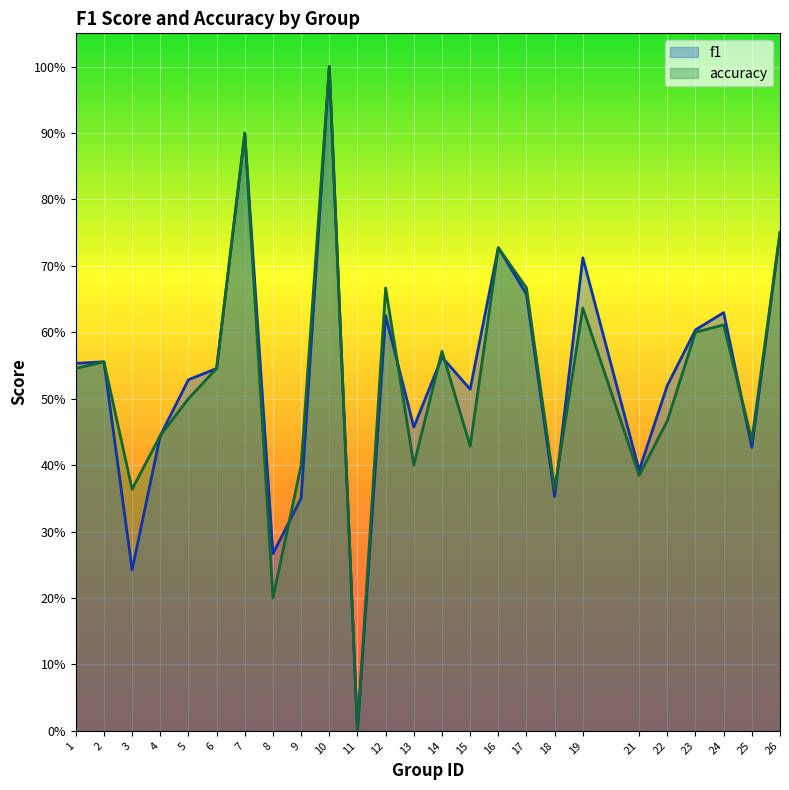

Which series ends up on top after the final intersection of accuracy and f1?

accuracy